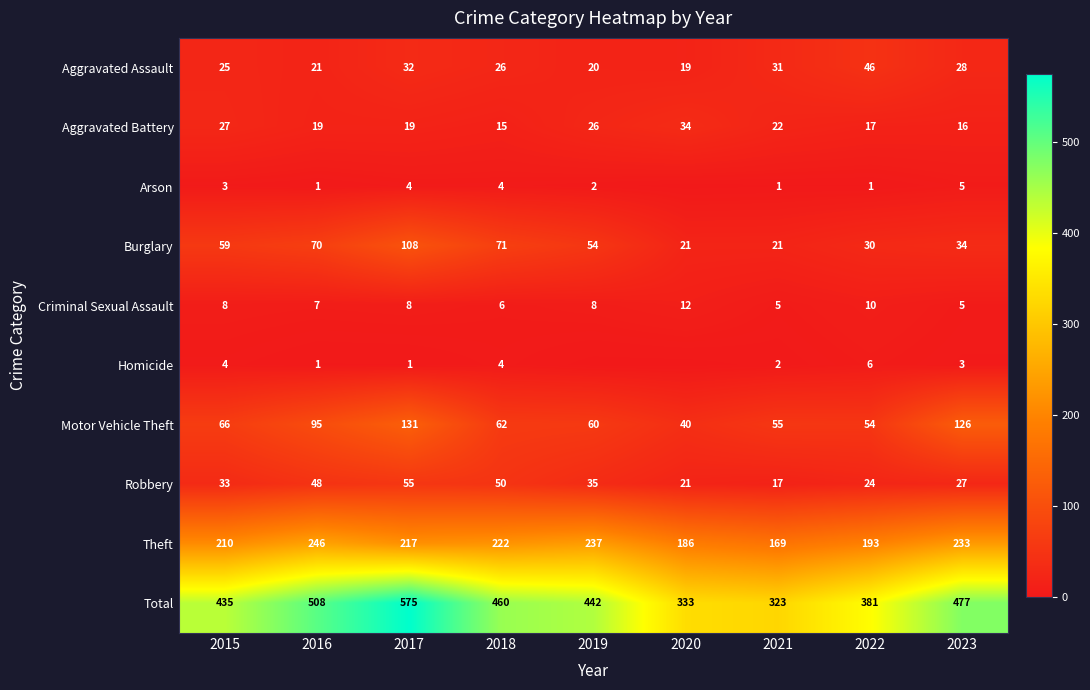

Count the number of data series in this chart.

10